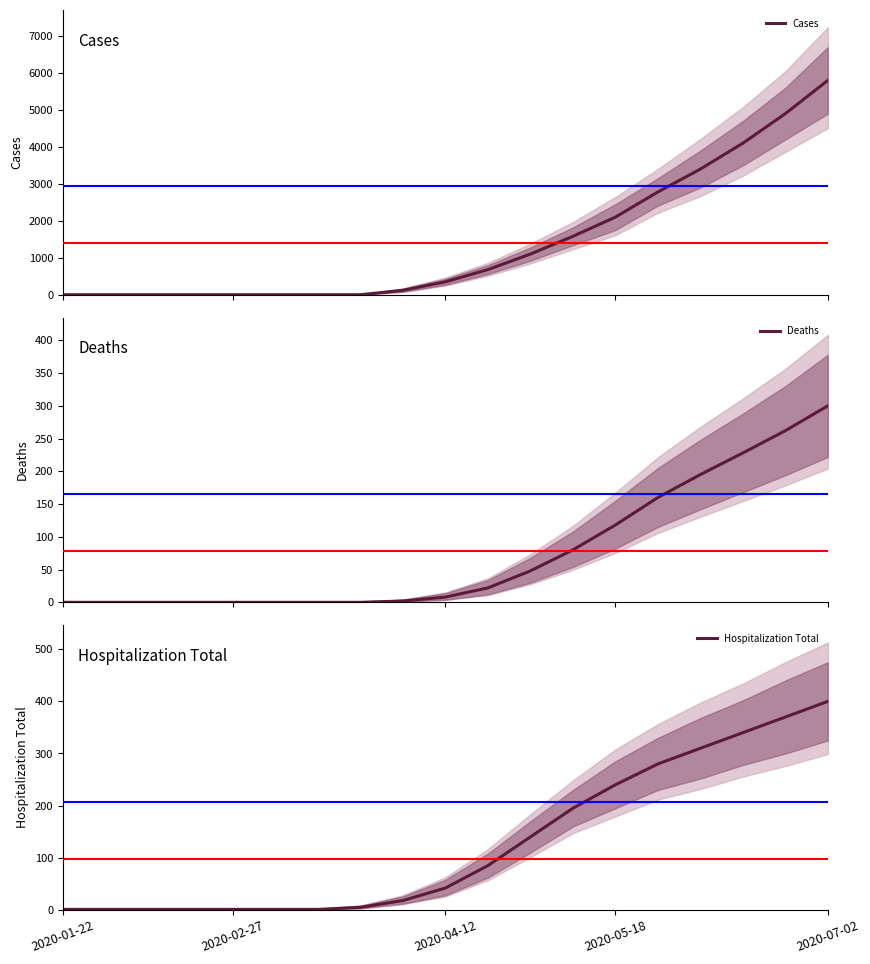

Rank the series by their maximum value, from highest to lowest.

Cases, Hospitalization Total, Deaths